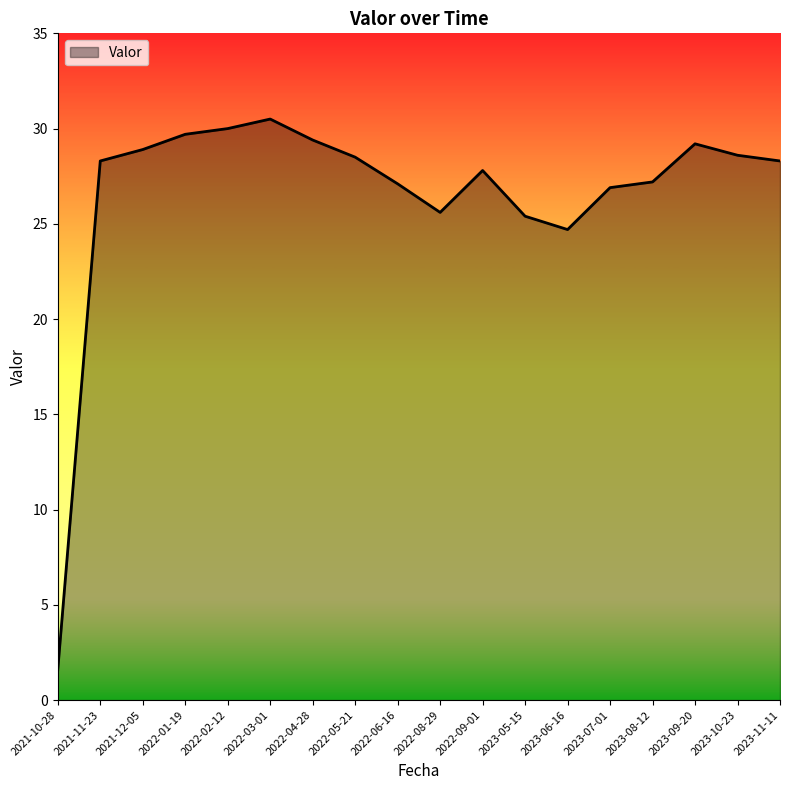

True or false: there are more than 2 points higher than both neighbors.

True